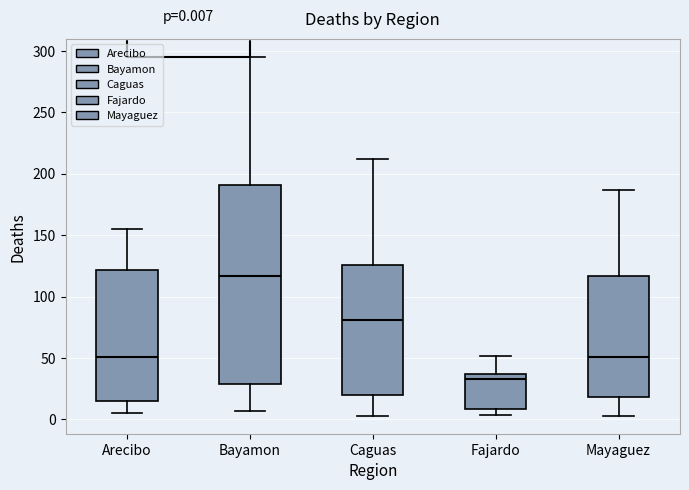

Which box is the tallest, from its lower edge to its upper edge?

Bayamon